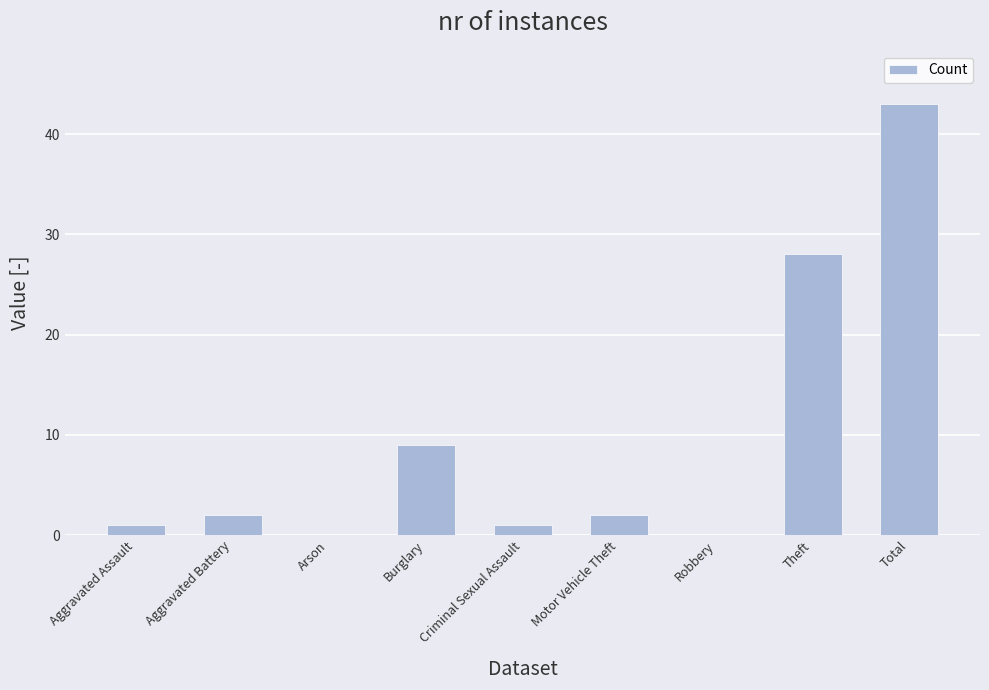

Does the chart contain stacked bars?

No